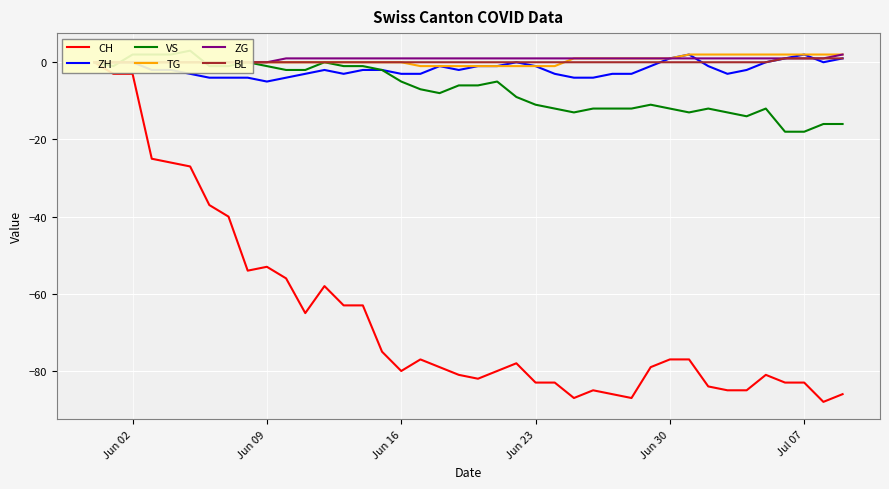

What is the lowest value of the ZH series?

-5